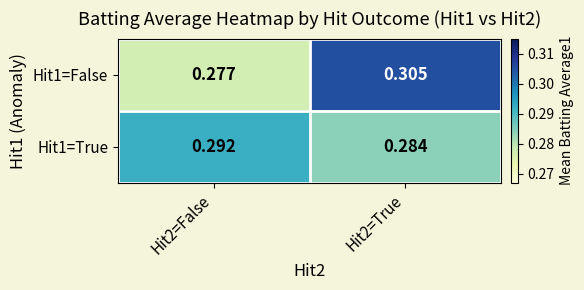

Which series has the largest range (max minus min)?

Hit1=False